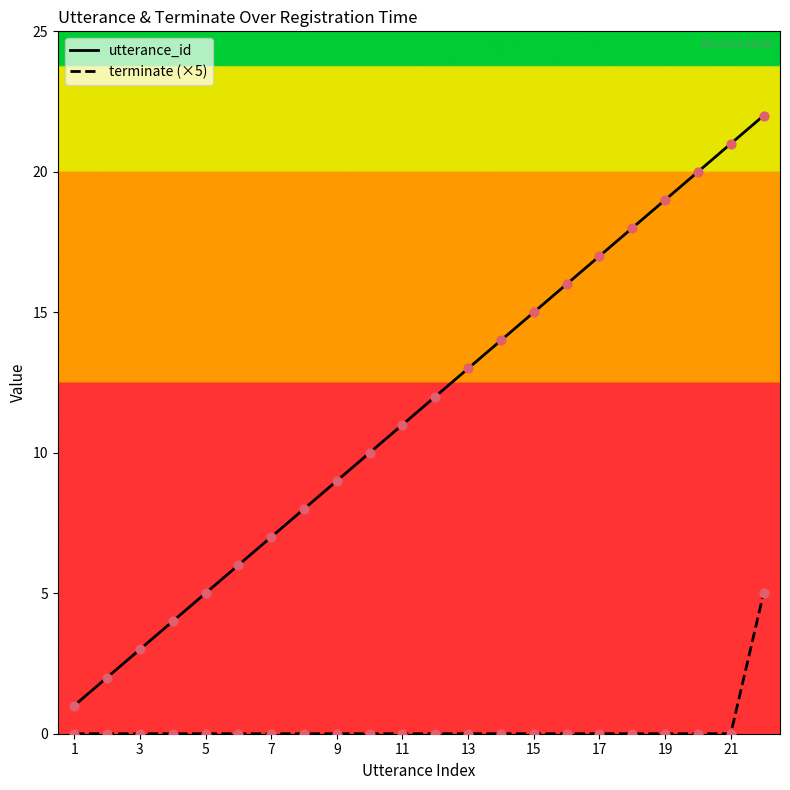

What are all the series names shown in the legend?

utterance_id, terminate (×5)